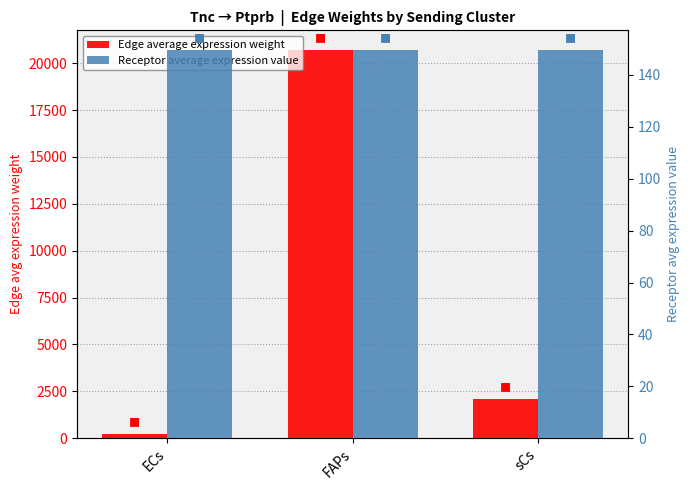

Reading right to left, what are all the values shown in this chart?

Edge average expression weight: sCs=2083.0	FAPs=20717.2	ECs=225.5
Receptor average expression value: sCs=149.7	FAPs=149.7	ECs=149.7